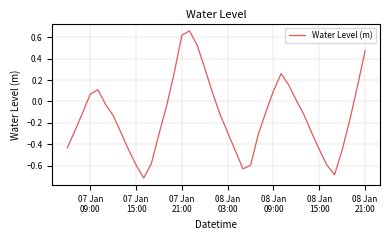

What is the difference between the maximum and minimum values?

1.4